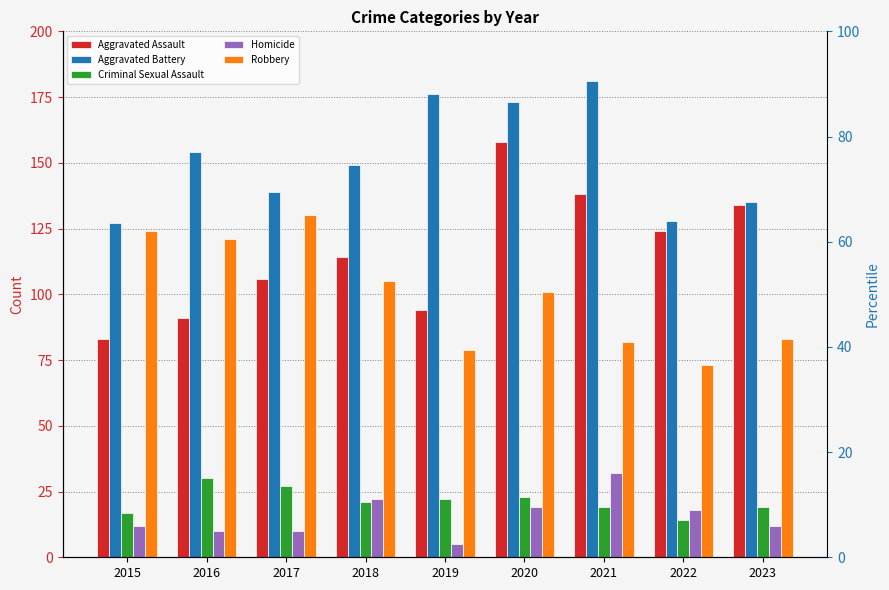

What is the sum of the Criminal Sexual Assault values at 2019 and 2018?

43